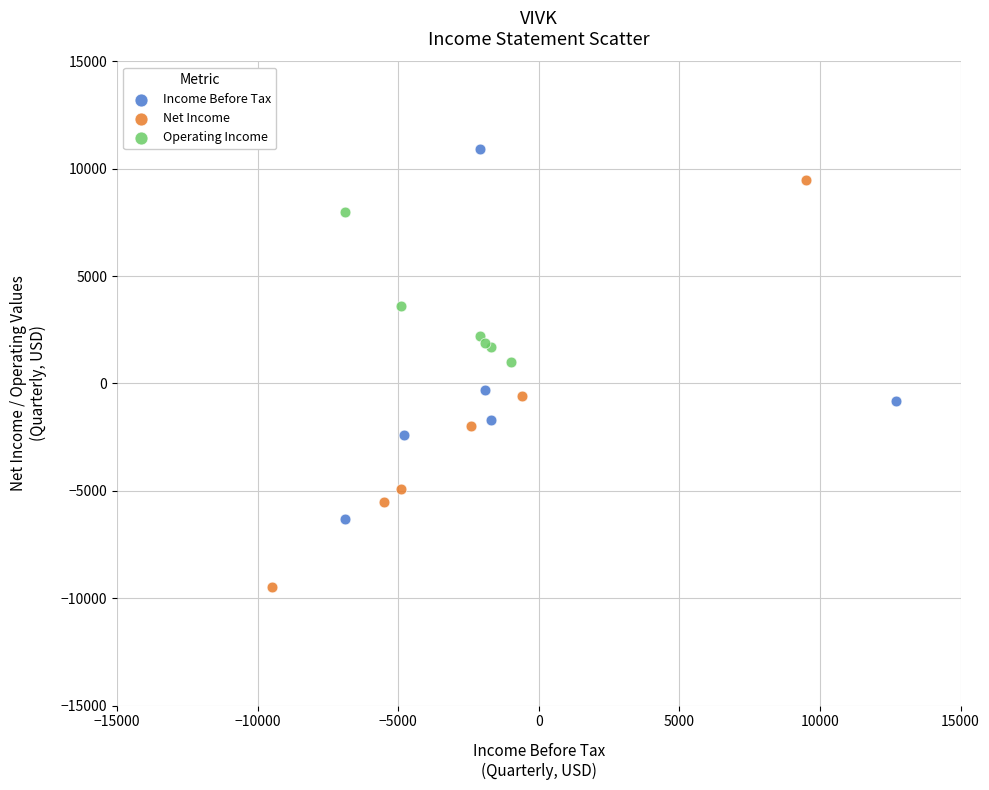

Which series contains the lowest Y value?

Net Income